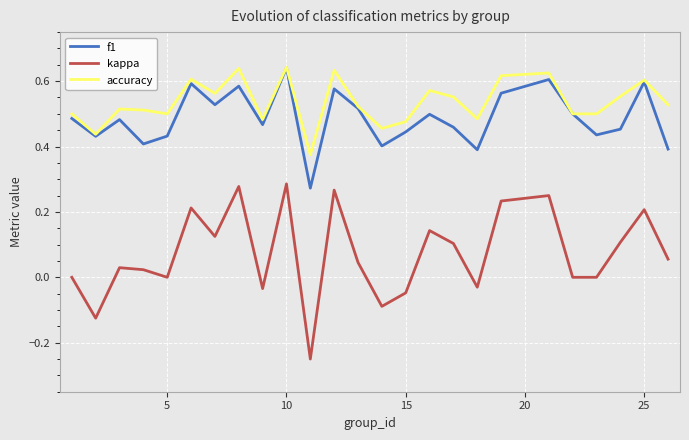

True or false: accuracy and kappa intersect in this chart.

False